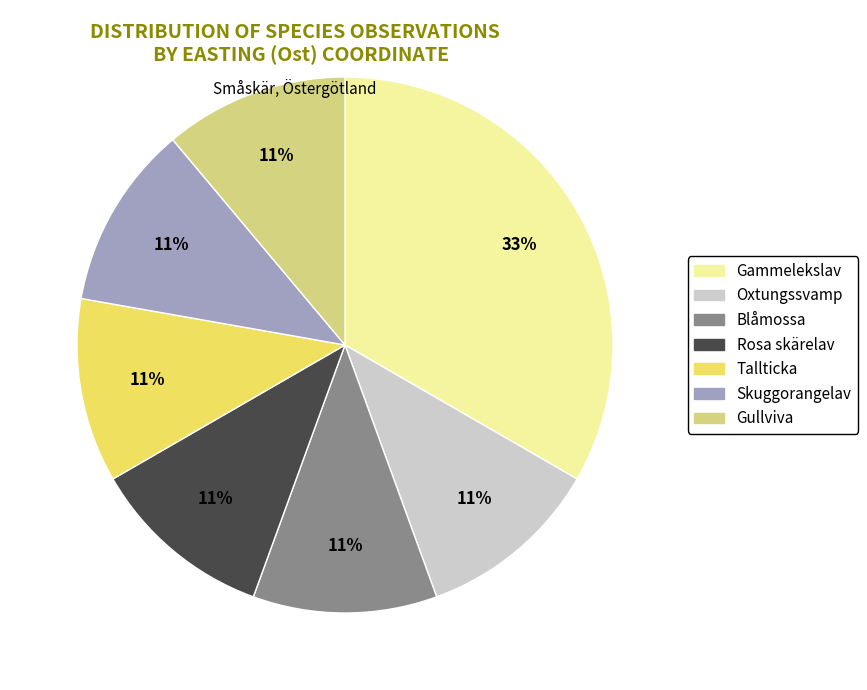

To the nearest percent, what is the average slice percentage?

14%